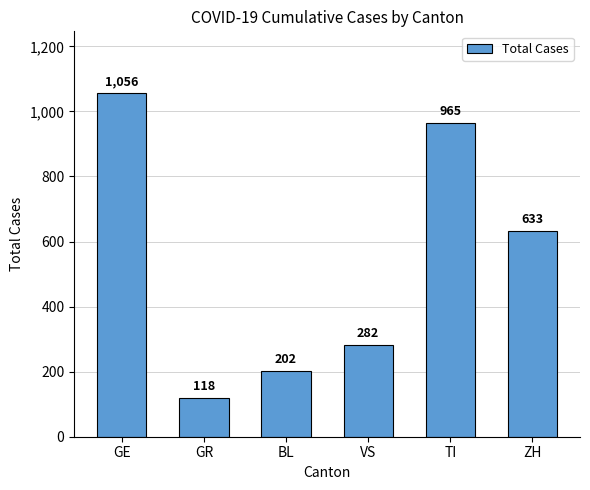

Approximately how many times larger is the value at GE compared to GR?

8.9